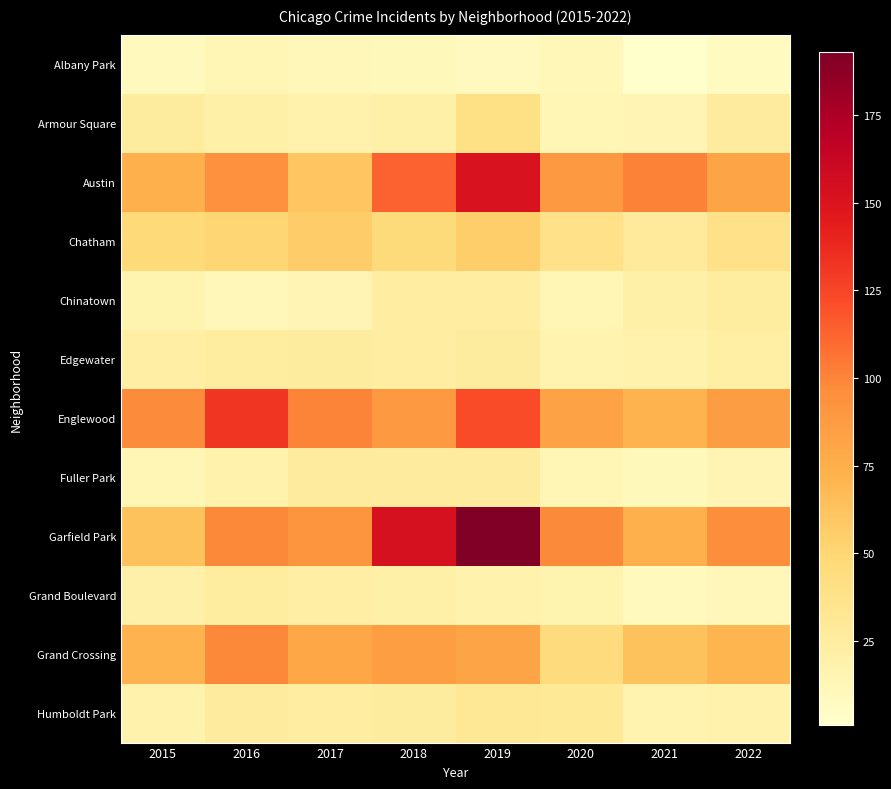

Between 2020 and 2022, which series saw the biggest shift?

Grand Crossing